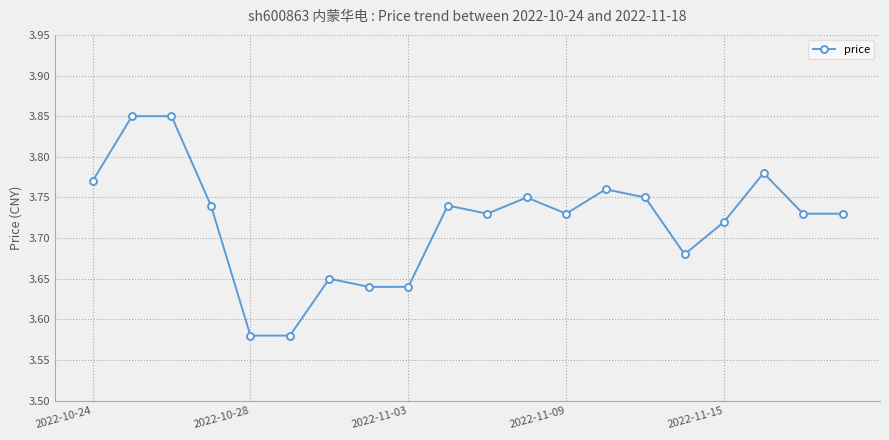

True or false: the data has more than 2 interior local peaks.

True